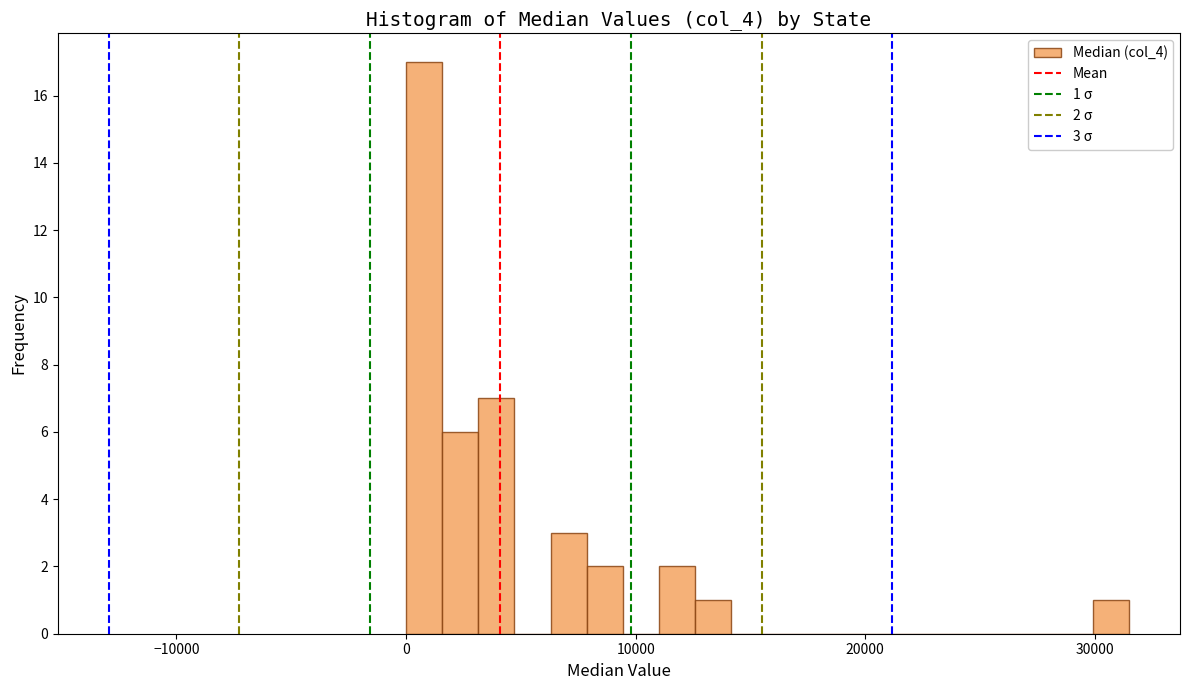

Read against the x-axis, roughly where is the centre of the tallest bar?

1000